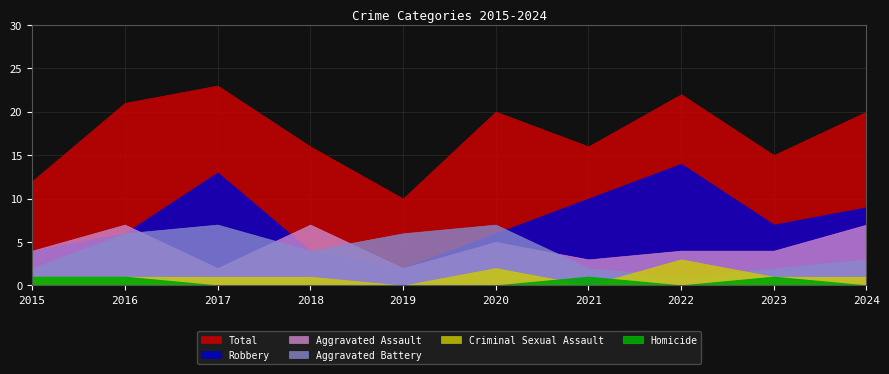

Which series changed the most between 2015 and 2016?

Total